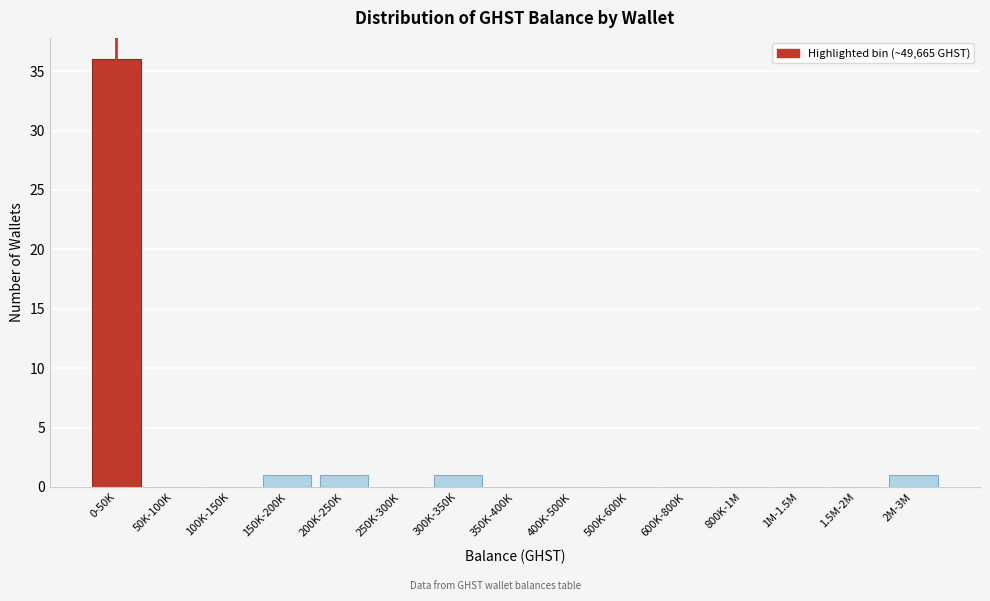

Reading left to right, list all the values displayed in this chart.

0-50K=36	50K-100K=0	100K-150K=0	150K-200K=1	200K-250K=1	250K-300K=0	300K-350K=1	350K-400K=0	400K-500K=0	500K-600K=0	600K-800K=0	800K-1M=0	1M-1.5M=0	1.5M-2M=0	2M-3M=1